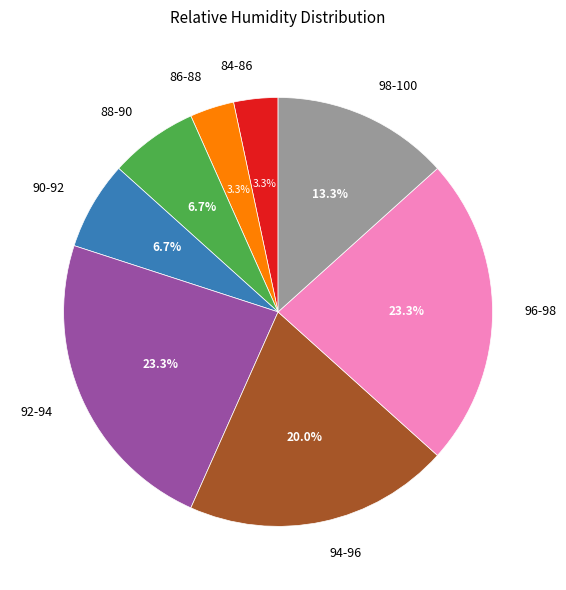

What portion of the pie excludes 98-100?

86.7%